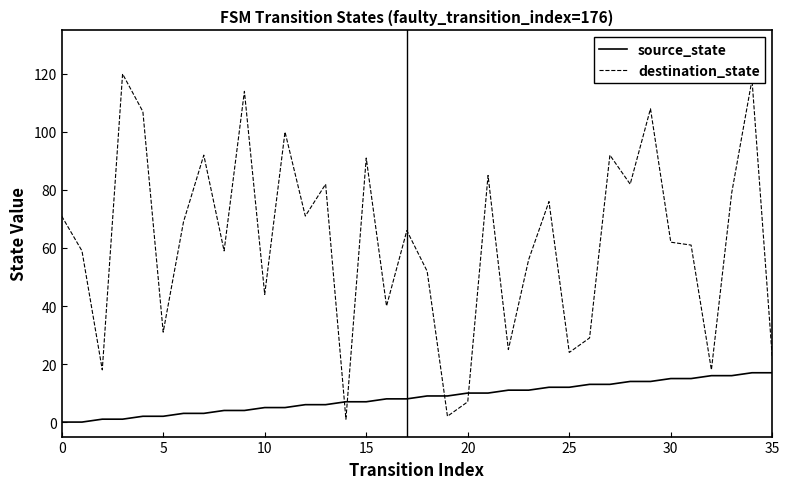

Which series has the largest range (max minus min)?

destination_state